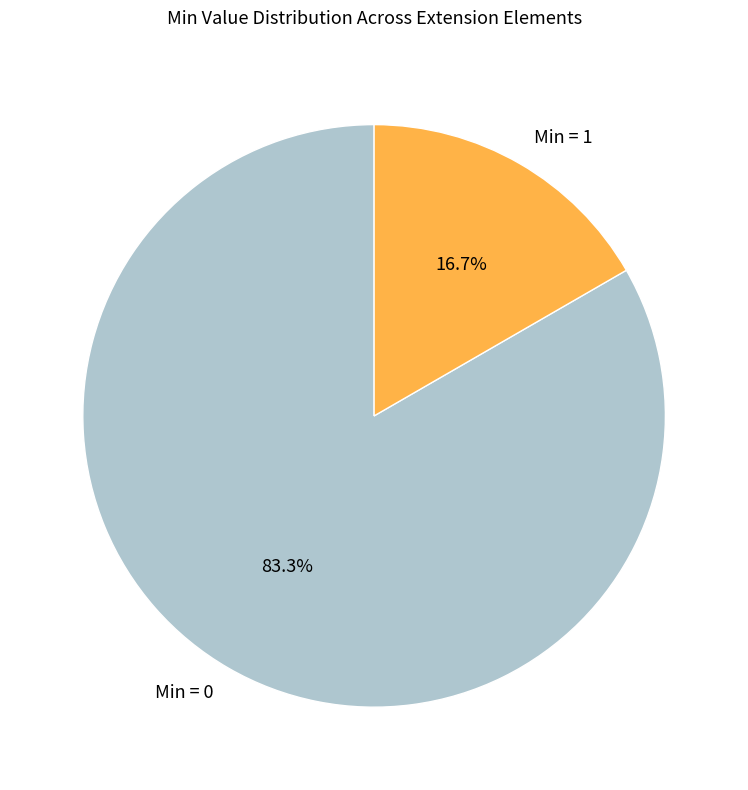

How many slices are in this pie chart?

2